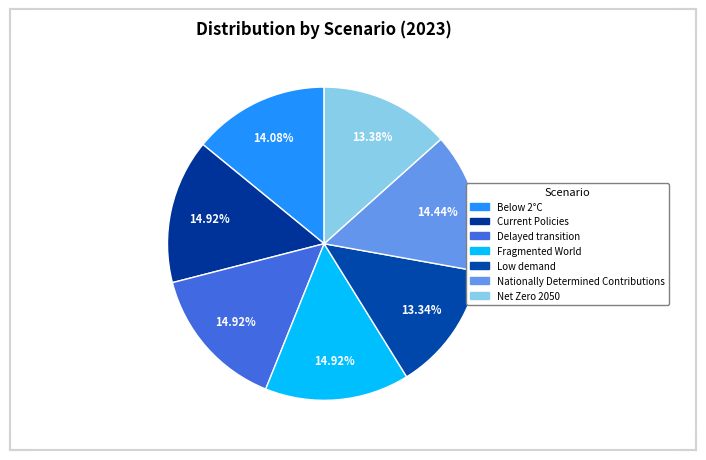

What percentage do Low demand and Nationally Determined Contributions together represent?

27.8%